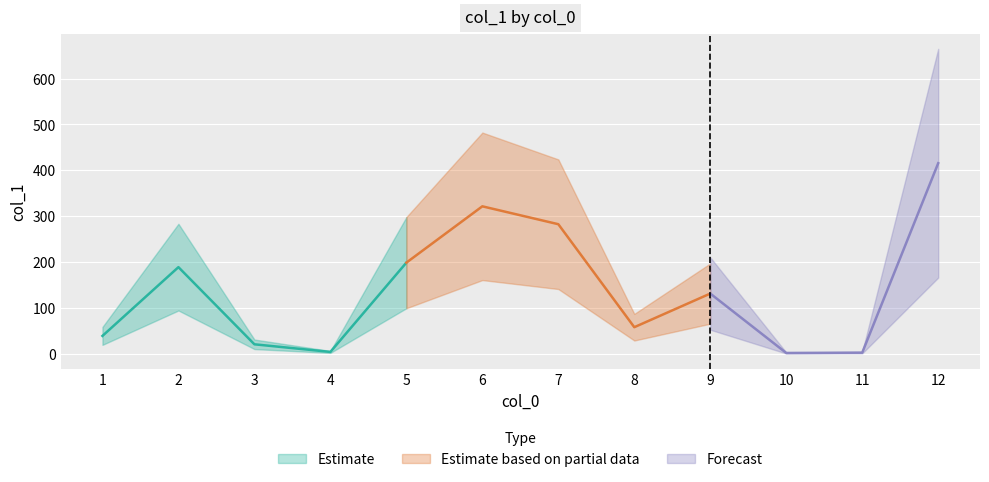

What is the difference between the maximum and minimum values?

413.7